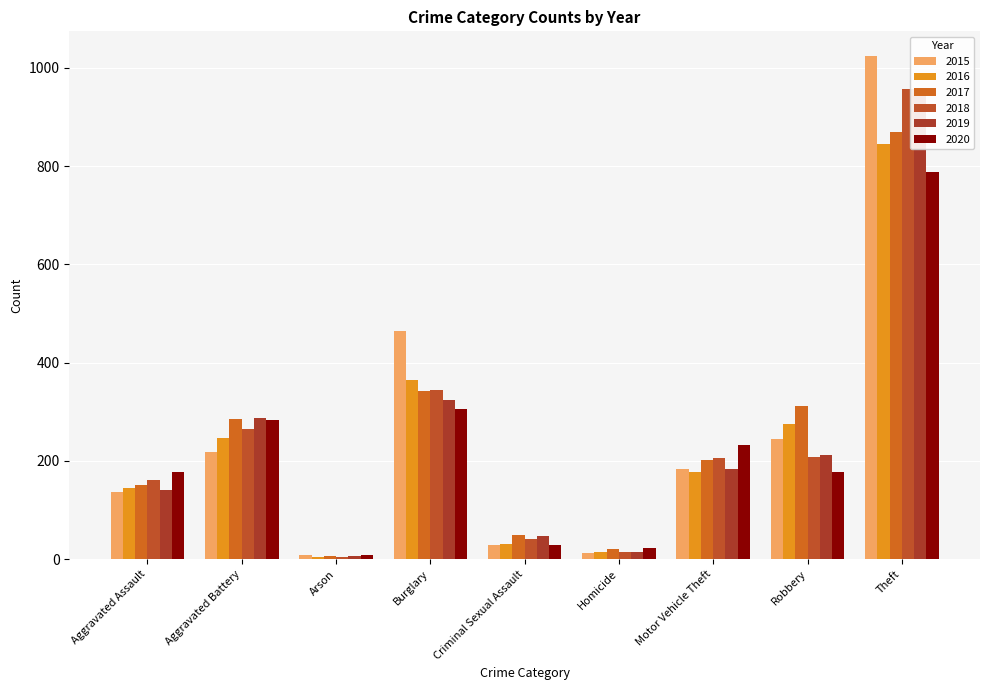

Are the bars horizontal?

No